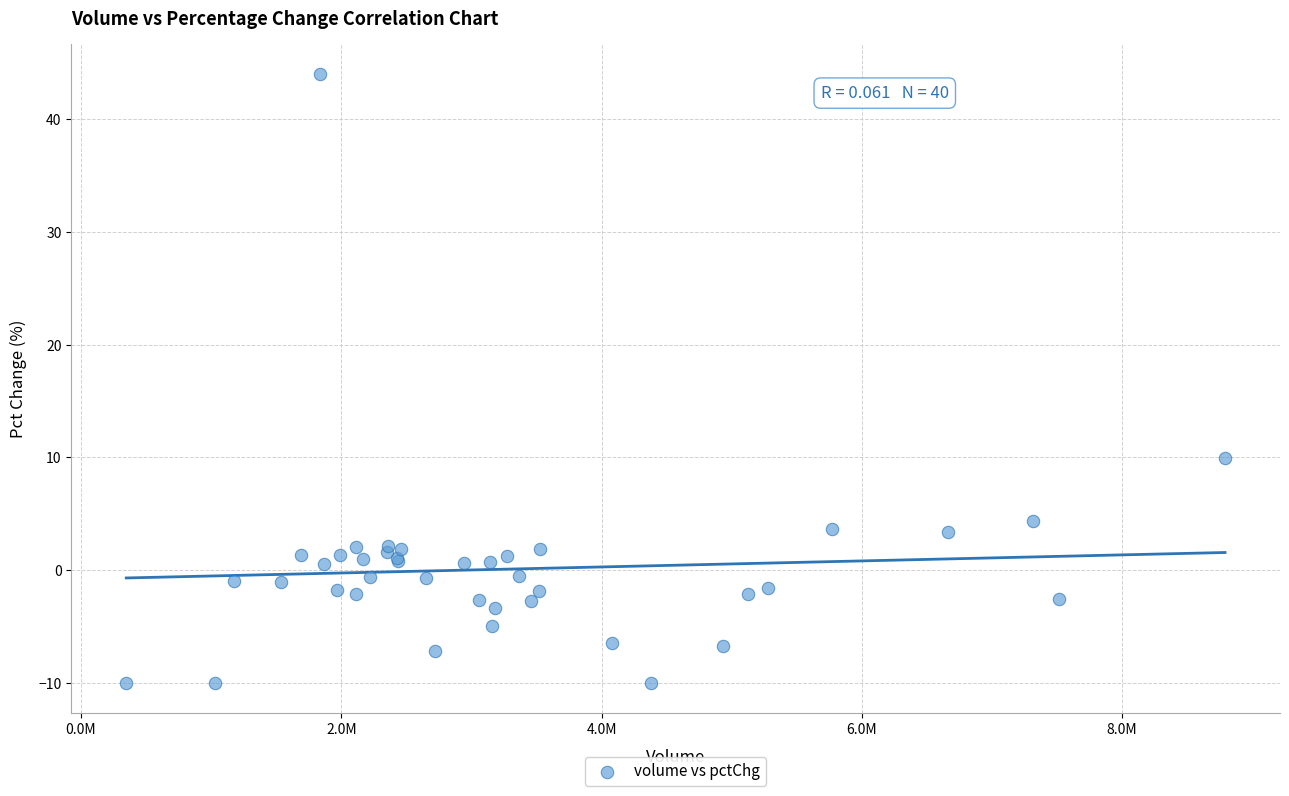

What Y value in the scatter plot is closest to 16?

10.0